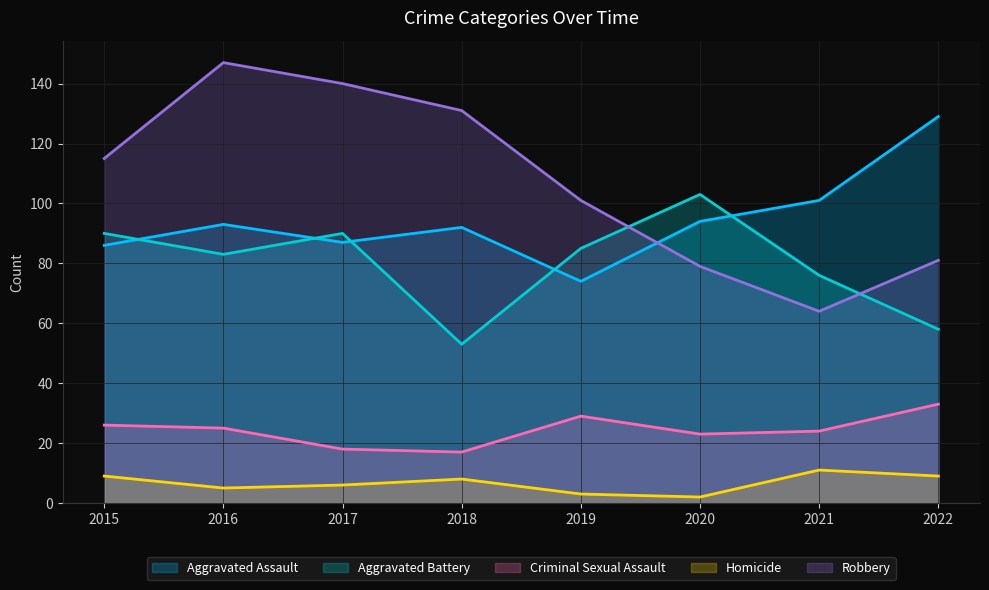

What is the difference between the maximum and minimum values in the Criminal Sexual Assault series?

16